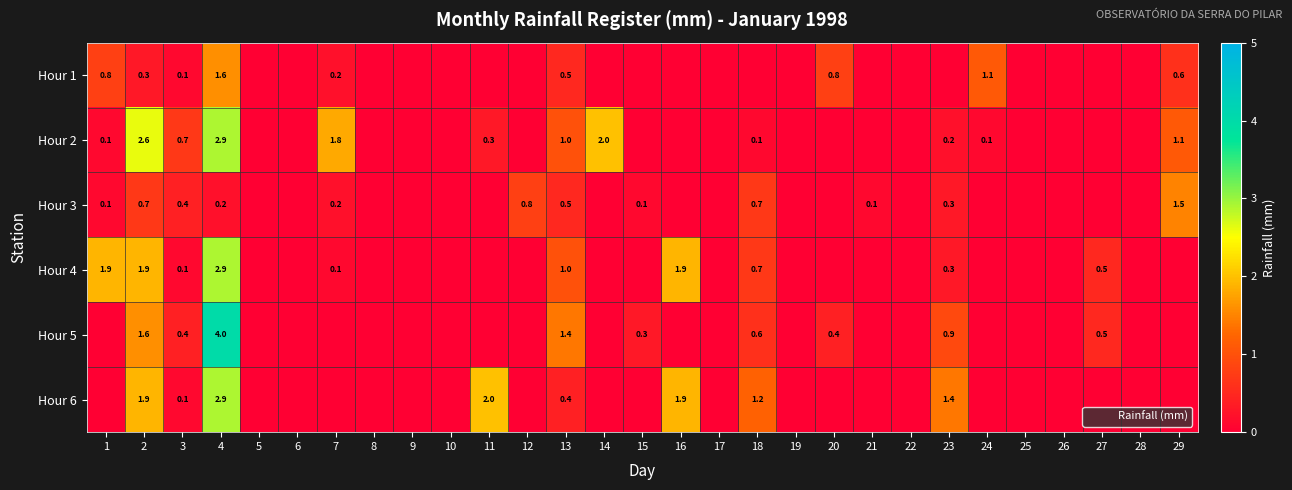

True or false: Hour 5 has a value of 0.4 at 20.

True